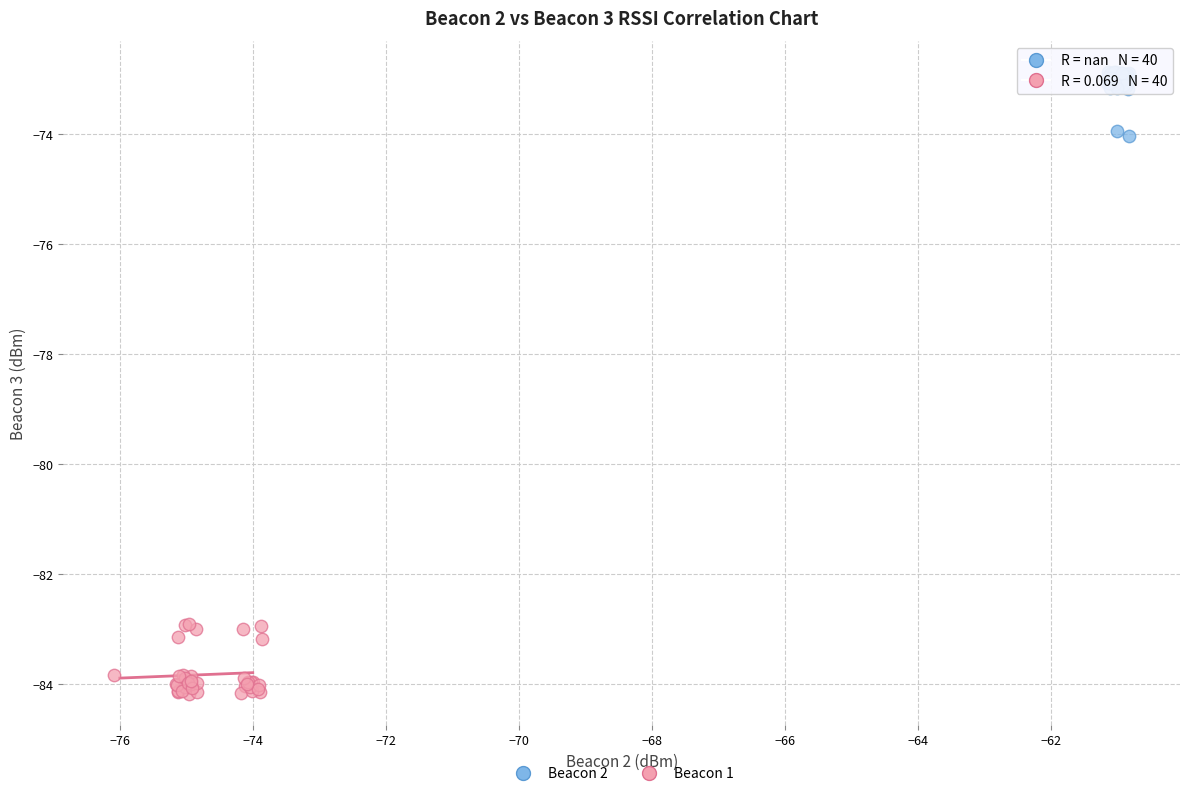

Which series reaches the minimum Y coordinate?

Beacon 1